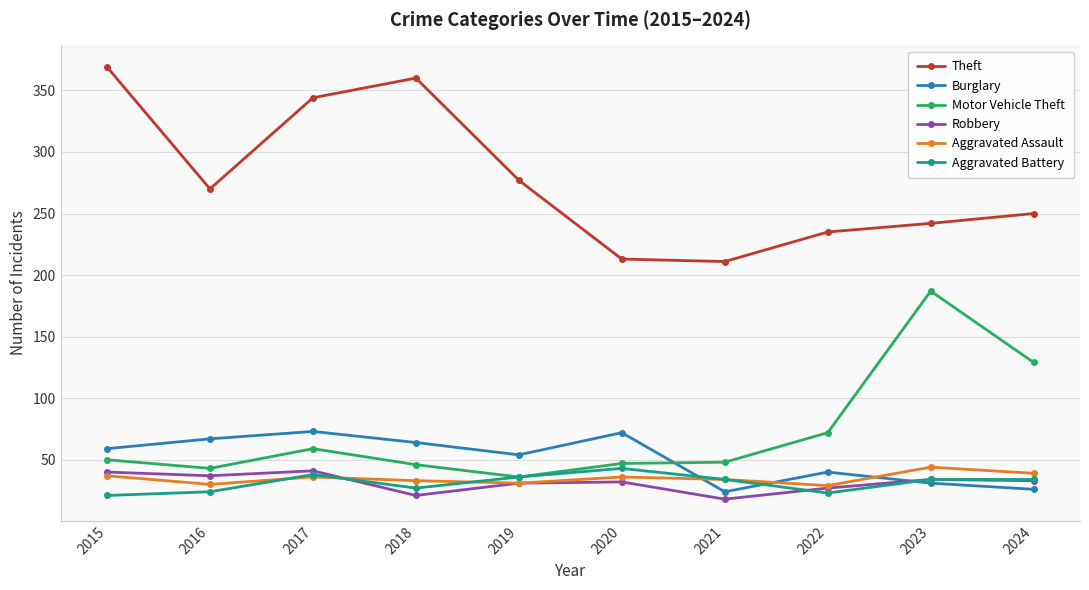

True or false: Burglary has more than 1 points higher than both neighbors.

True